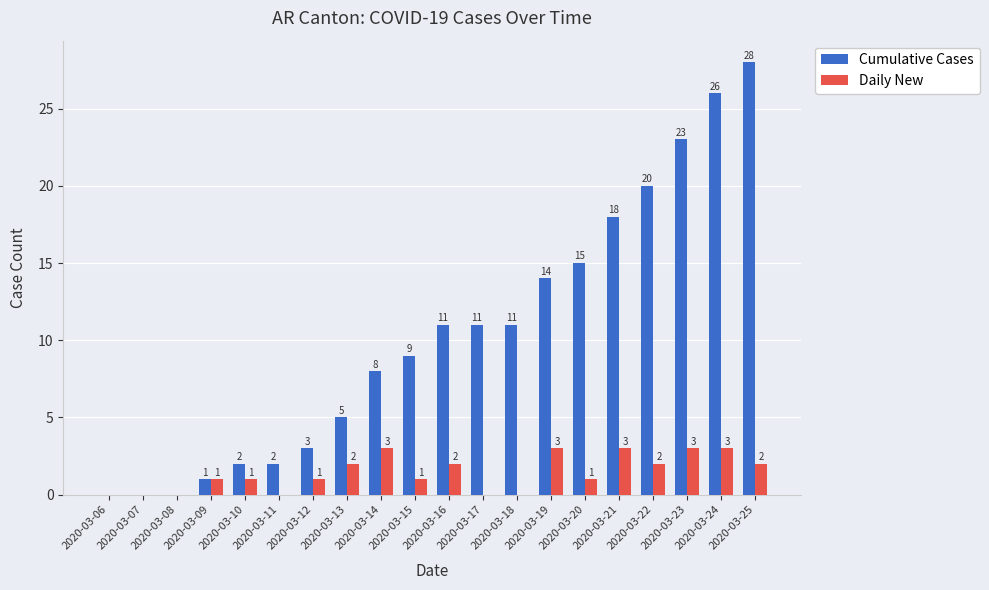

What is the sum of the Daily New values at 2020-03-23 and 2020-03-14?

6